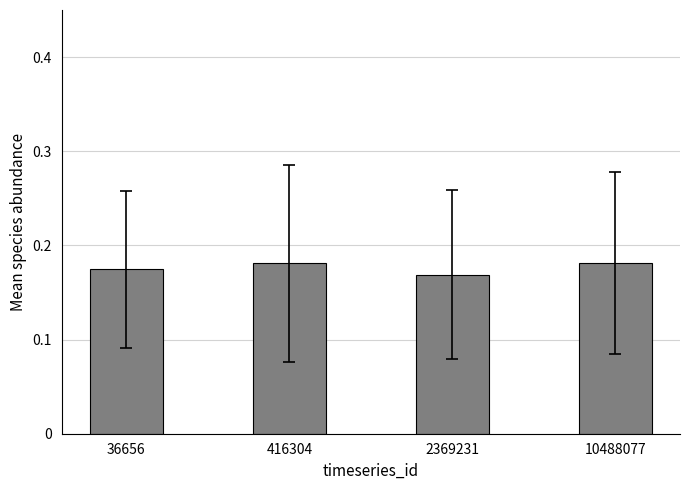

At which label is the value closest to 0?

2369231